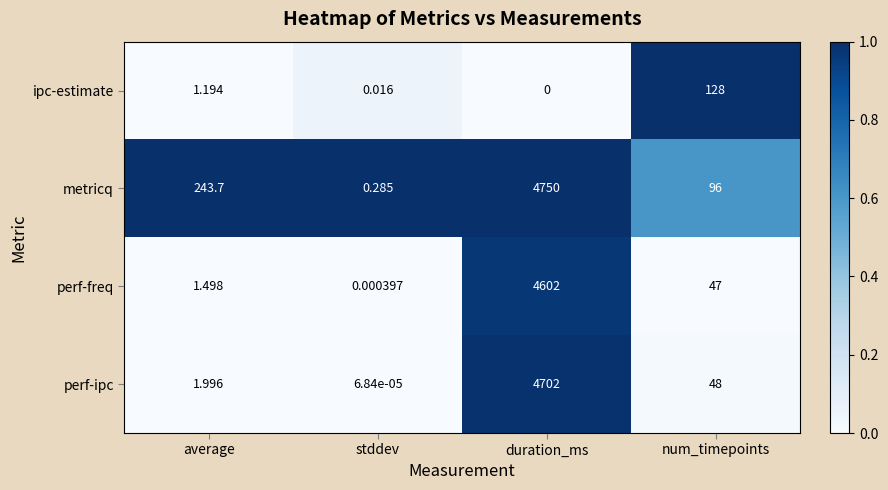

Which series has the largest range (max minus min)?

metricq